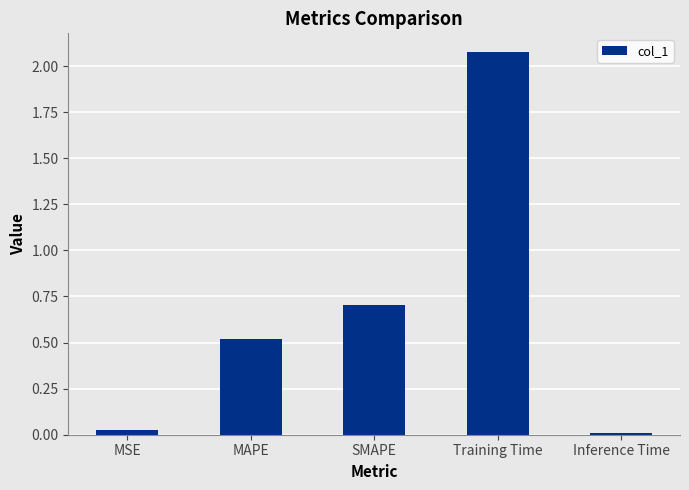

Which category has the highest value across all series?

Training Time